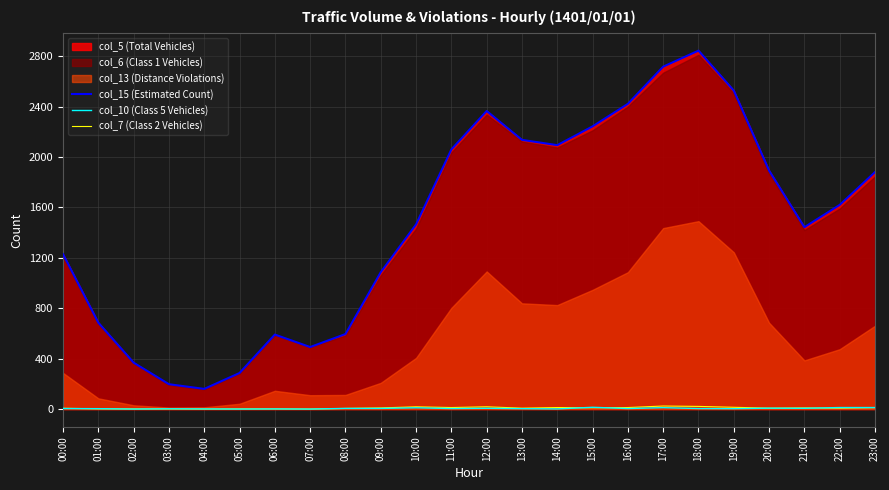

True or false: col_10 (Class 5 Vehicles) and col_15 (Estimated Count) cross at least once.

False